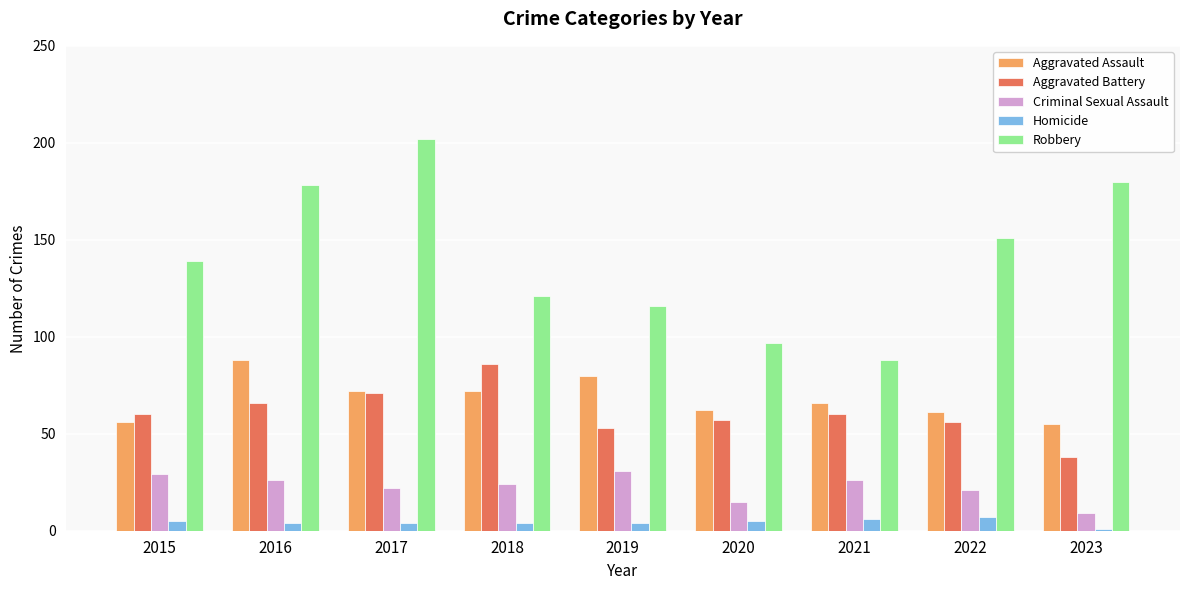

What is the spread (max minus min) of values at 2020?

92